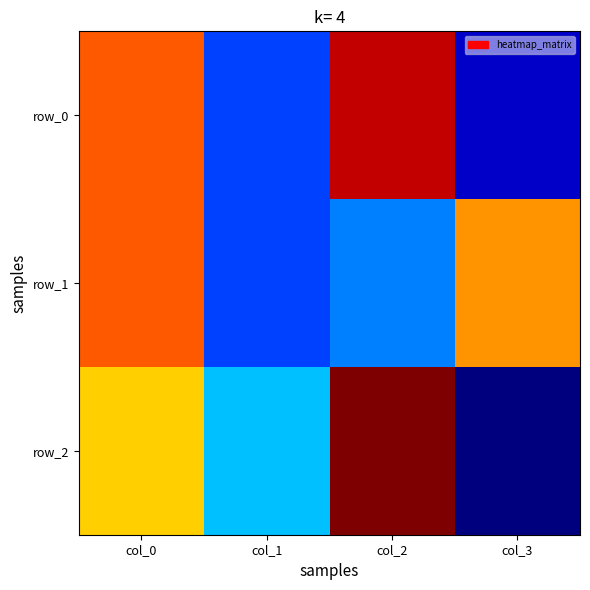

Which category has the lowest value across all series?

col_3